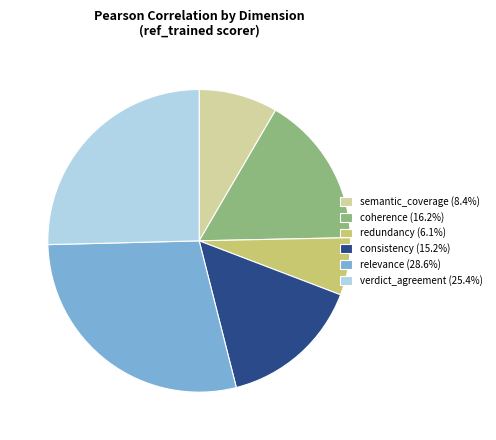

Is the sum of relevance (28.6%) and coherence (16.2%) greater than half?

No